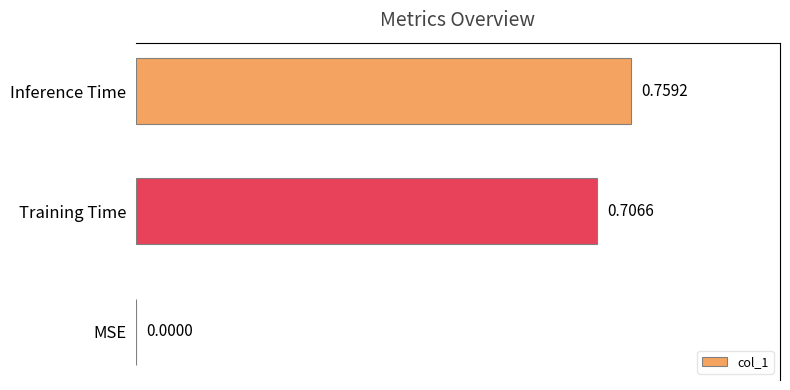

What is the sum of all values?

1.5